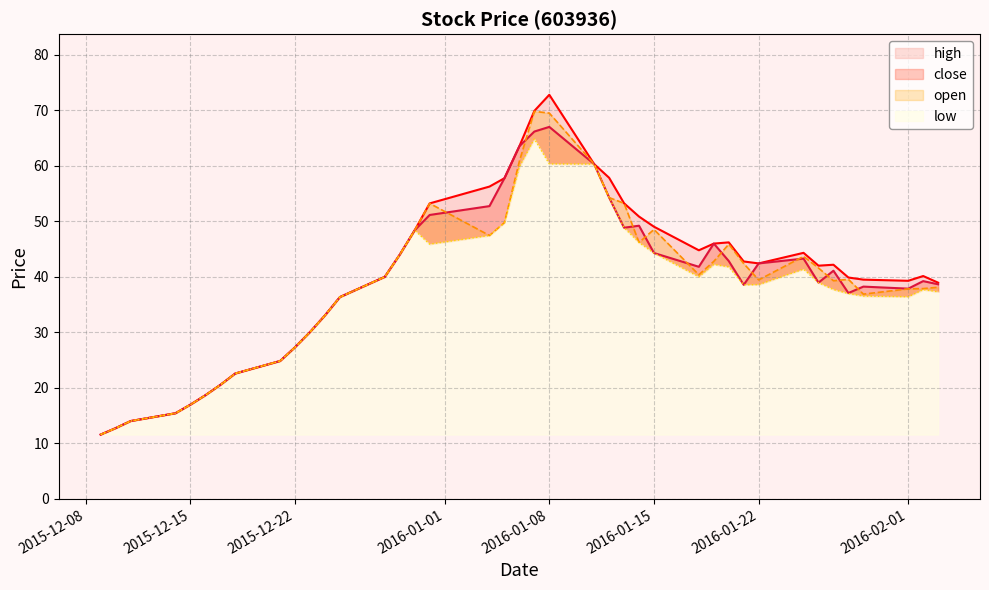

True or false: close has more than 0 interior local peaks.

True